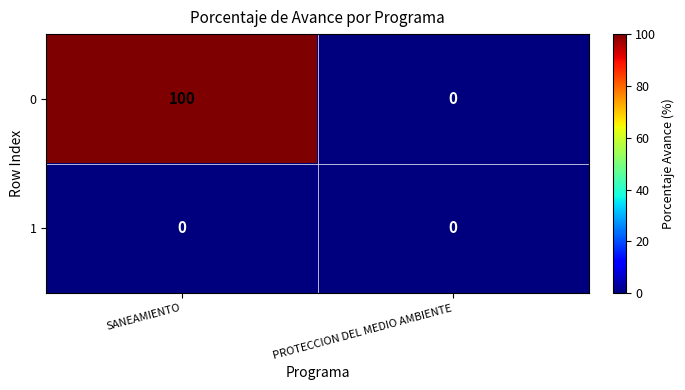

What is the maximum value shown in the chart?

100